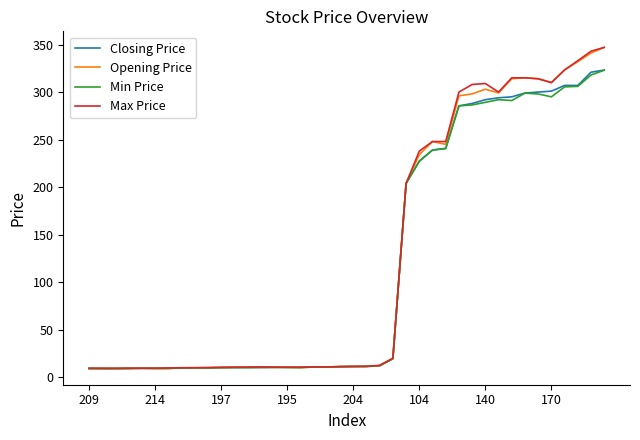

What is the lowest value of the Opening Price series?

9.1